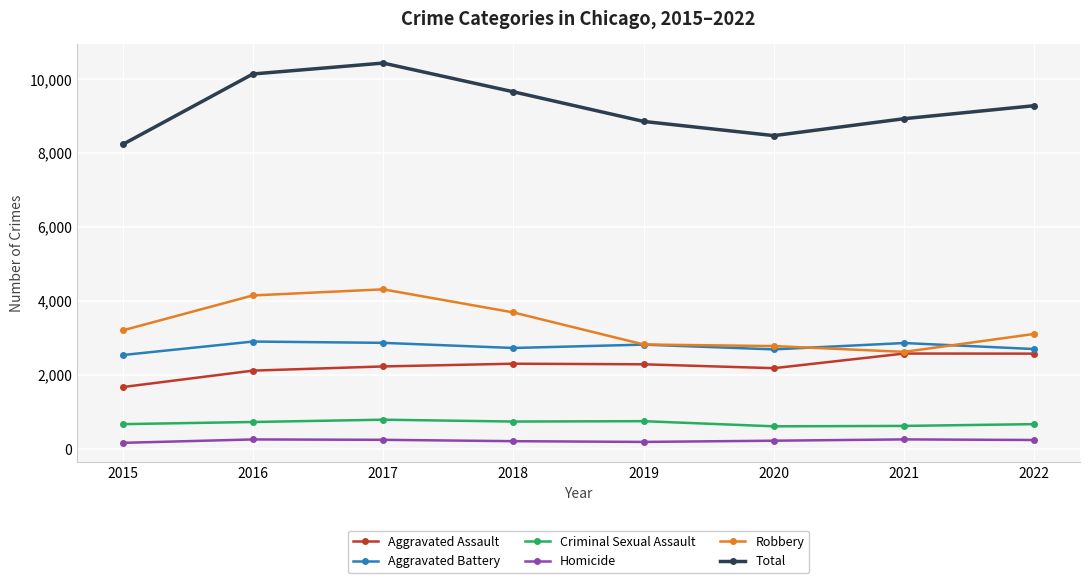

Is it true that Aggravated Battery equals 4544 at 2020?

False